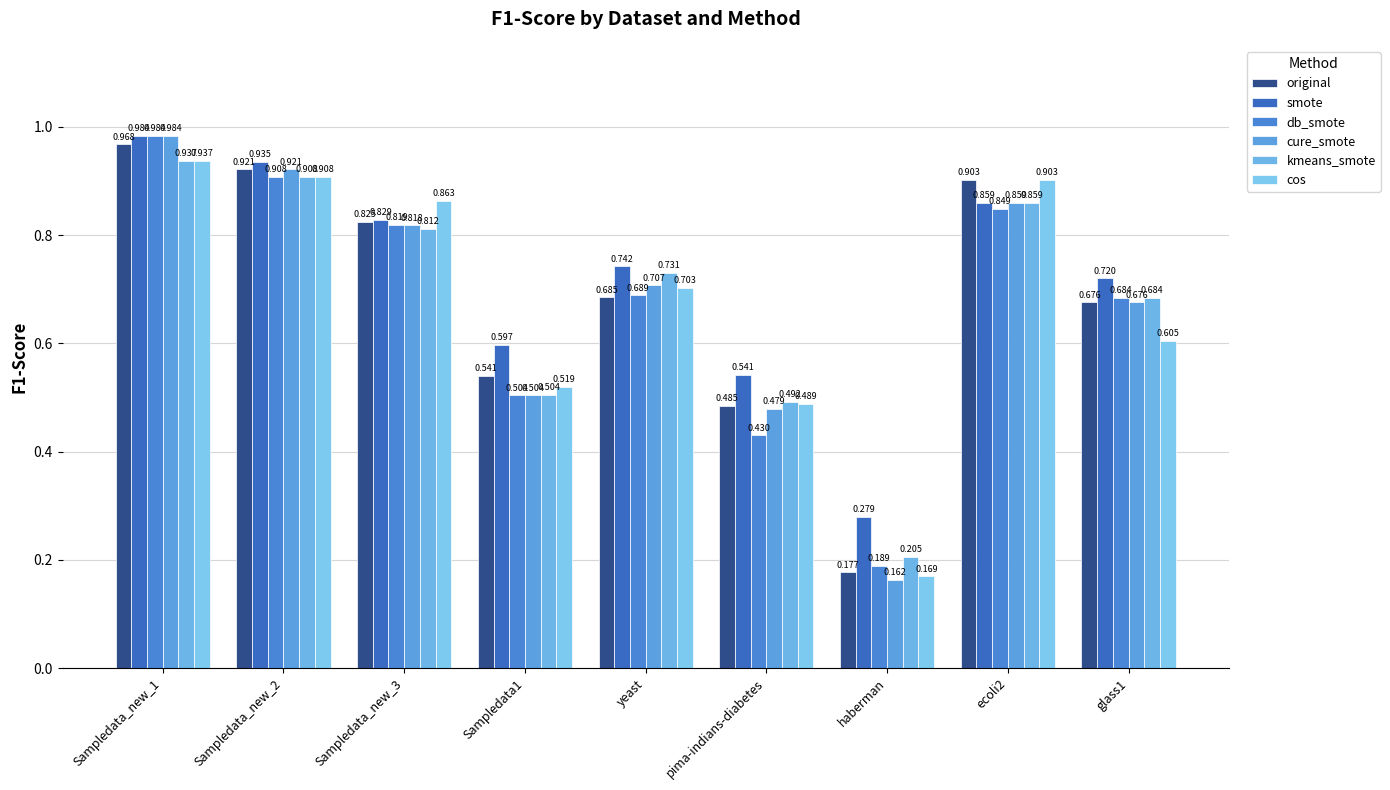

Which series has the largest total across all categories?

smote